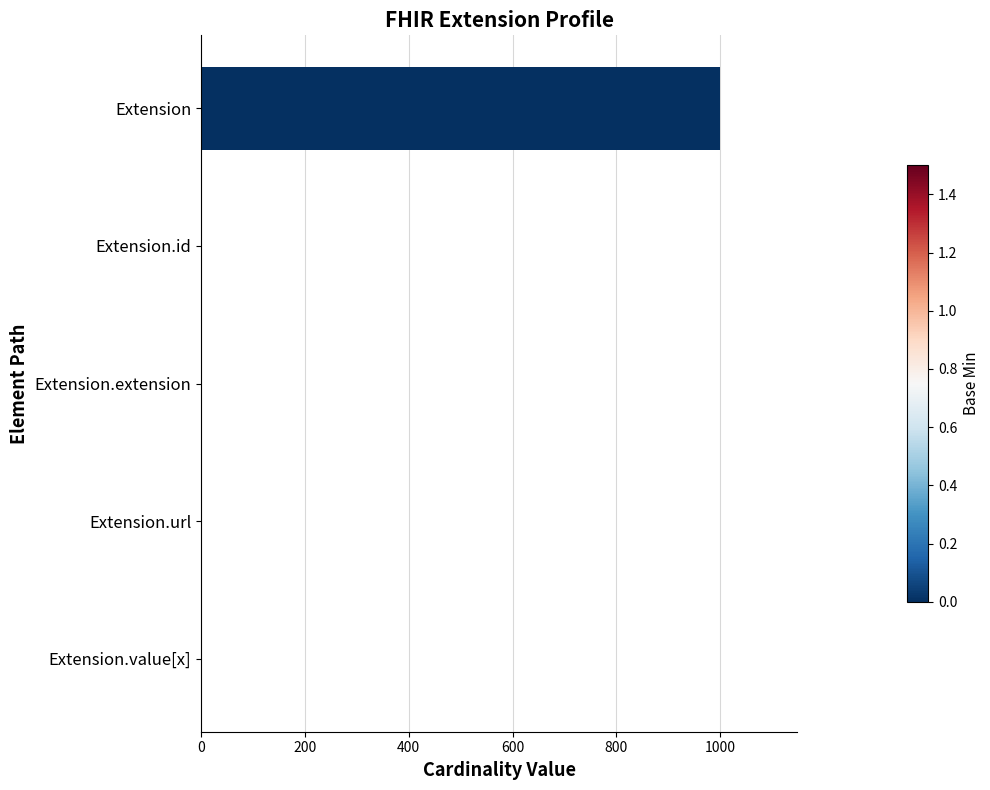

What is the approximate value at Extension?

999